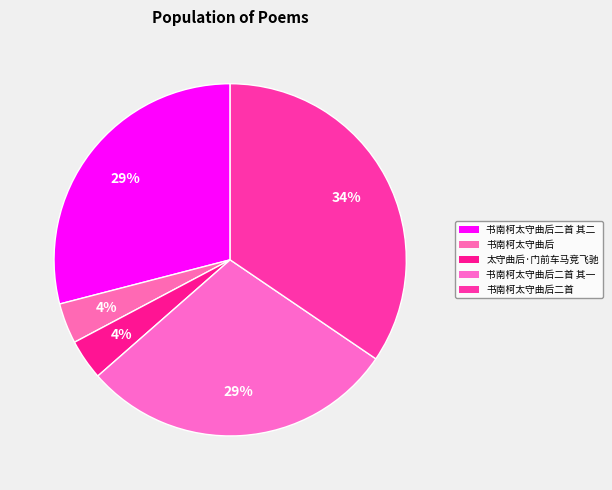

What is the smallest slice in the pie chart?

书南柯太守曲后